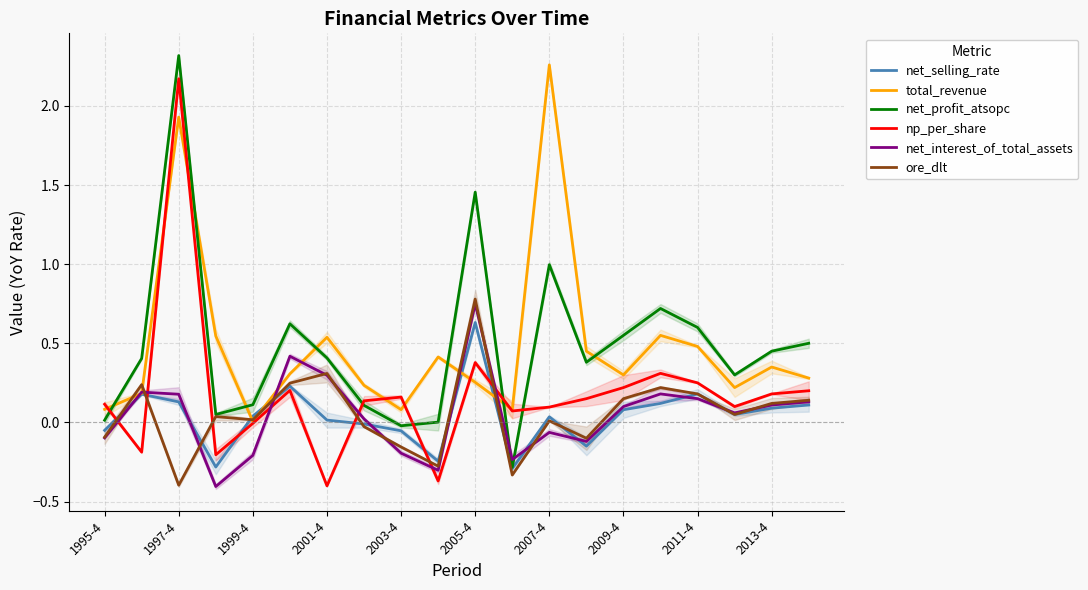

How many intersections are there between np_per_share and net_profit_atsopc?

5